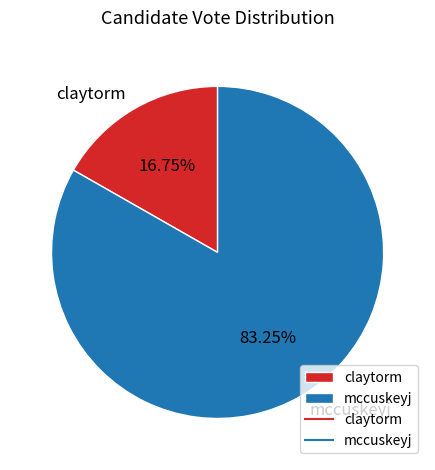

What percentage is the mccuskeyj slice, to the nearest percent?

83%